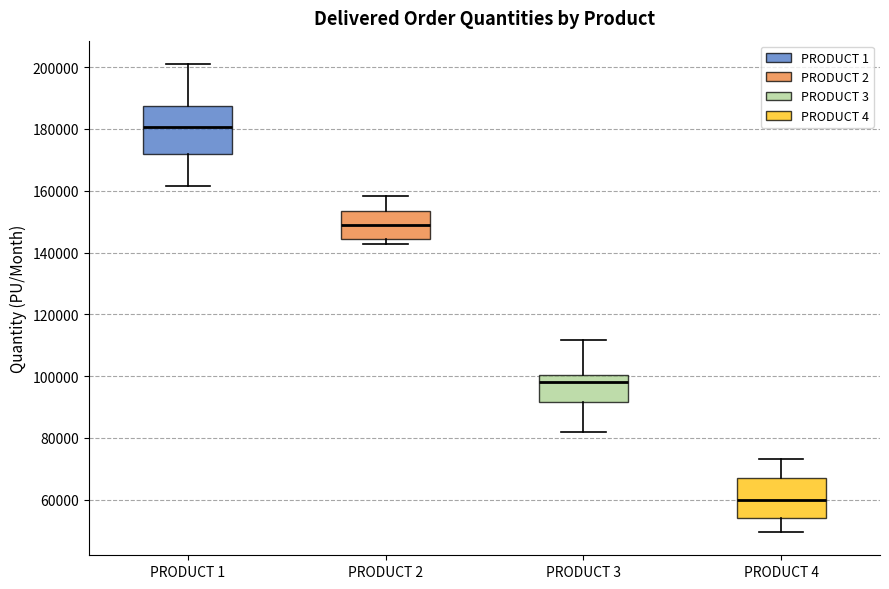

Which box has the highest median line?

PRODUCT 1